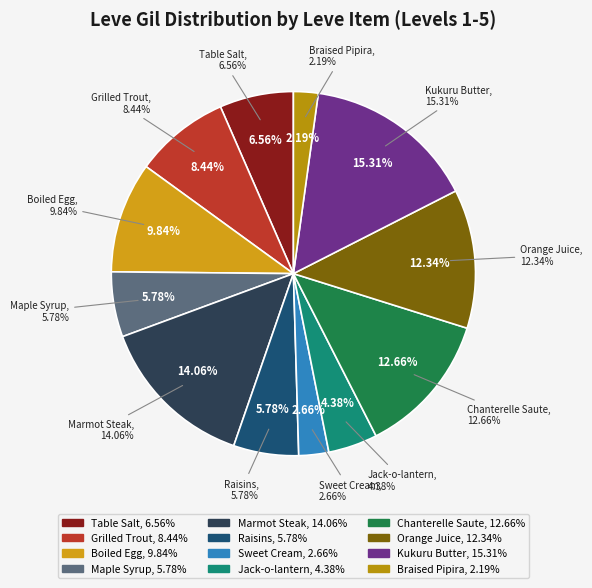

Is Raisins the majority of the pie?

No